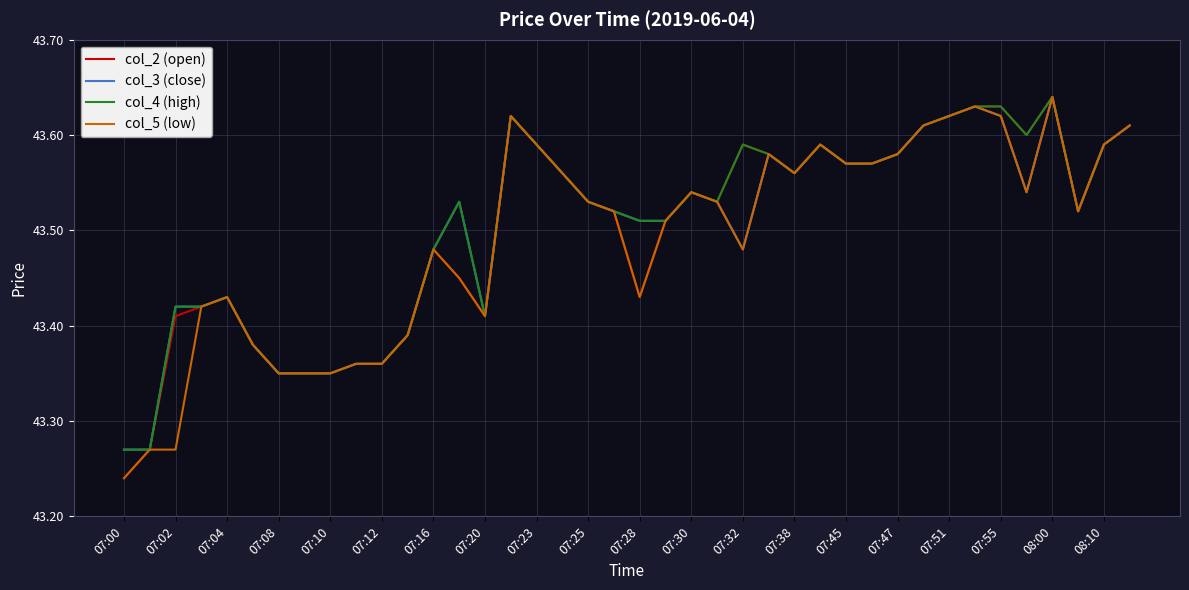

What is the value of the col_3 (close) point at the 7th from the left?

43.4